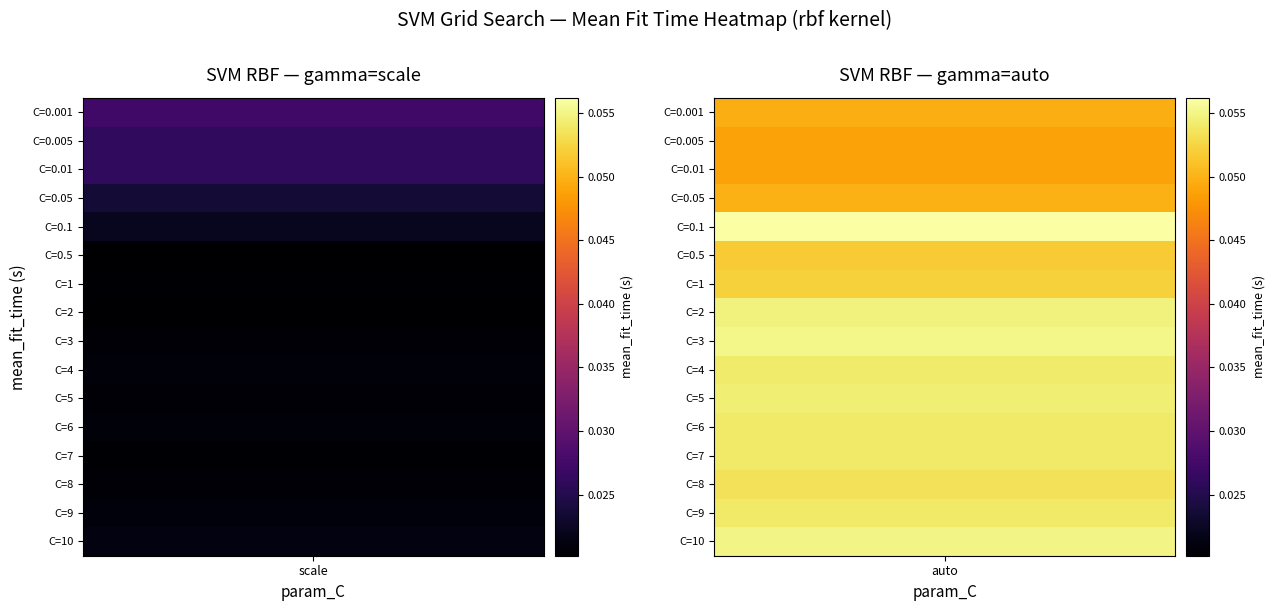

Is the value of scale at C=6 greater than the value of auto at C=3?

No